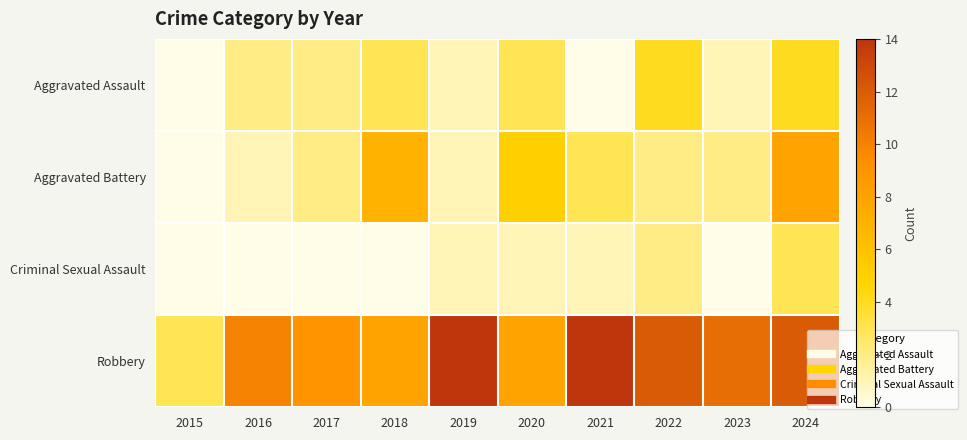

Reading left to right, extract all data points from this chart.

Aggravated Assault: 2015=0	2016=2	2017=2	2018=3	2019=1	2020=3	2021=0	2022=4	2023=1	2024=4
Aggravated Battery: 2015=0	2016=1	2017=2	2018=7	2019=1	2020=5	2021=3	2022=2	2023=2	2024=8
Criminal Sexual Assault: 2015=0	2016=0	2017=0	2018=0	2019=1	2020=1	2021=1	2022=2	2023=0	2024=3
Robbery: 2015=3	2016=10	2017=9	2018=8	2019=14	2020=8	2021=14	2022=12	2023=11	2024=12